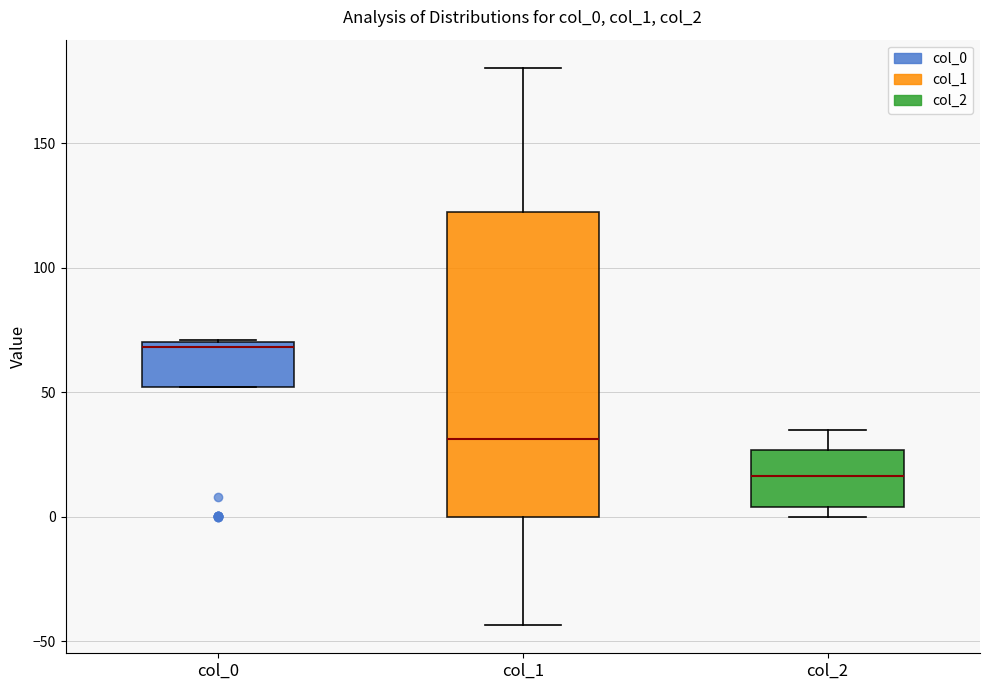

Comparing the boxes themselves (not the whiskers), which one is the tallest?

col_1